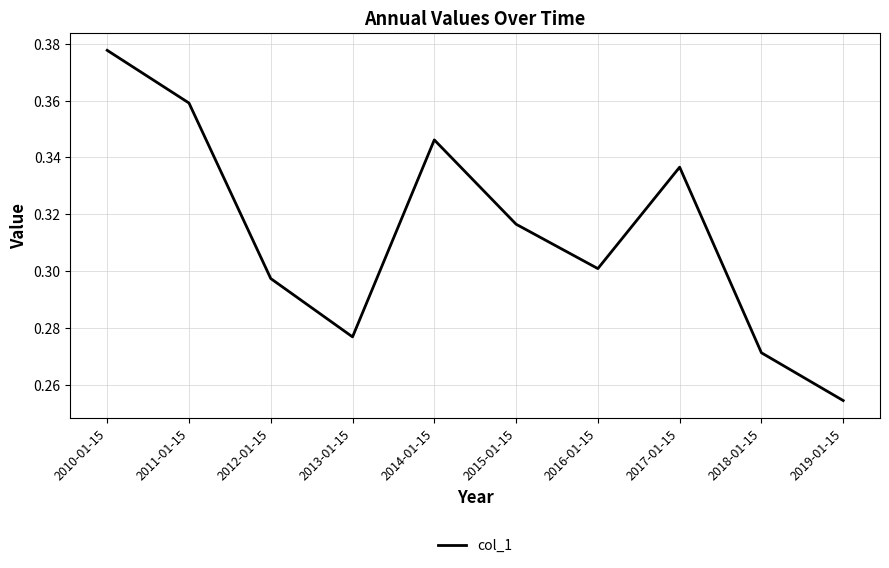

What is the difference between the maximum and minimum values?

0.1